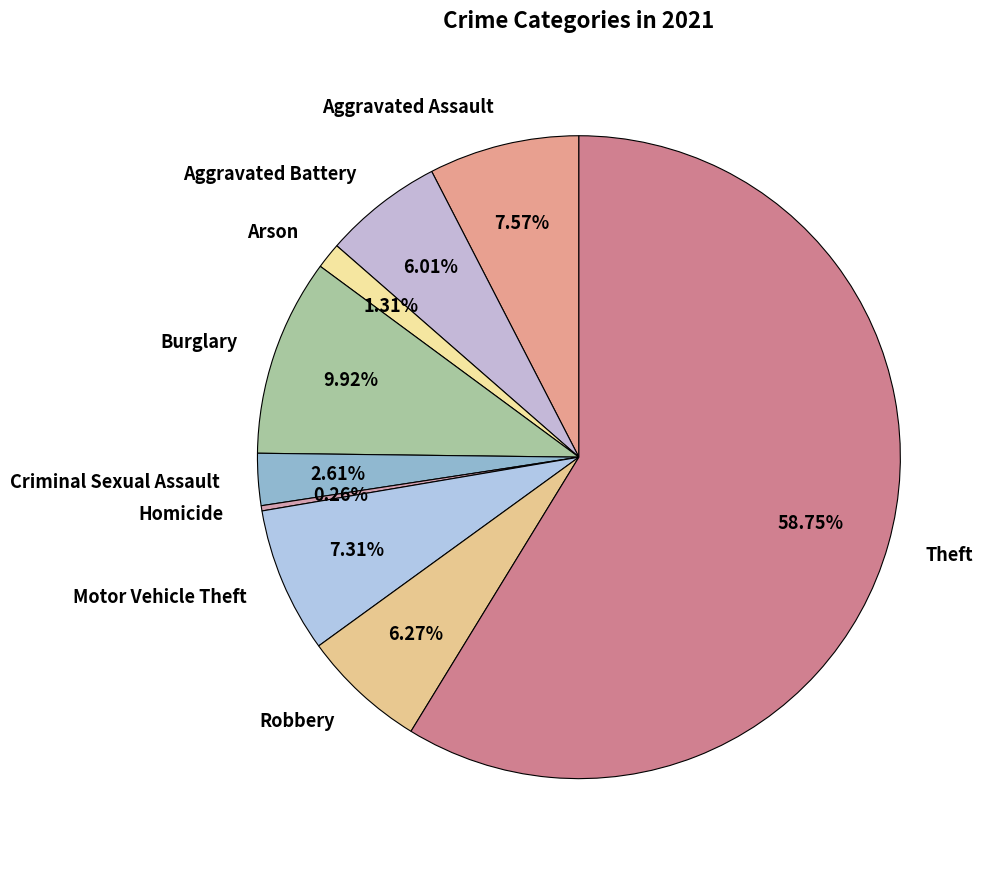

What is the majority slice?

Theft